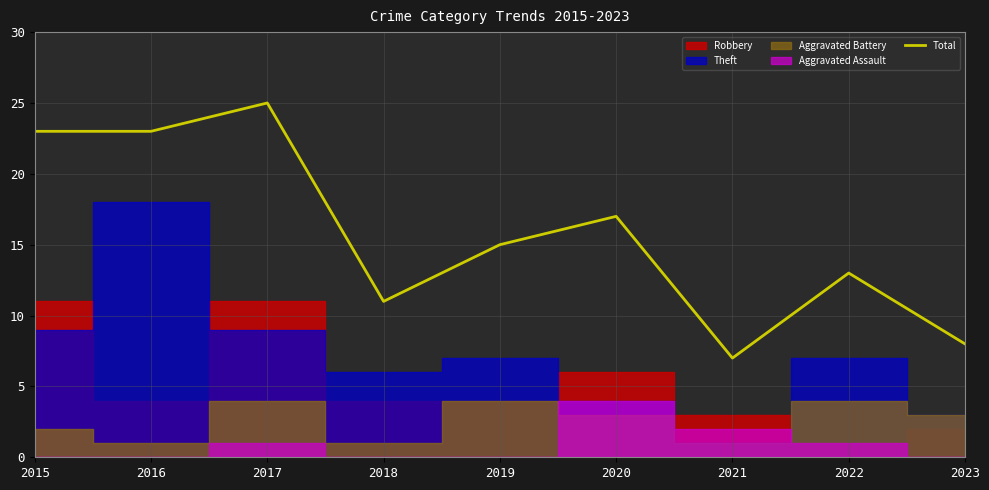

How many lines are shown in the chart?

1